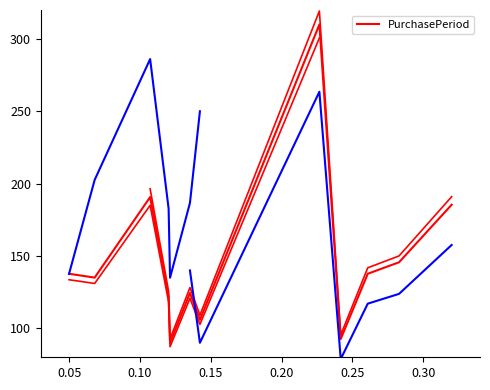

The chart shows a value of 415.3 at 7. True or false?

False